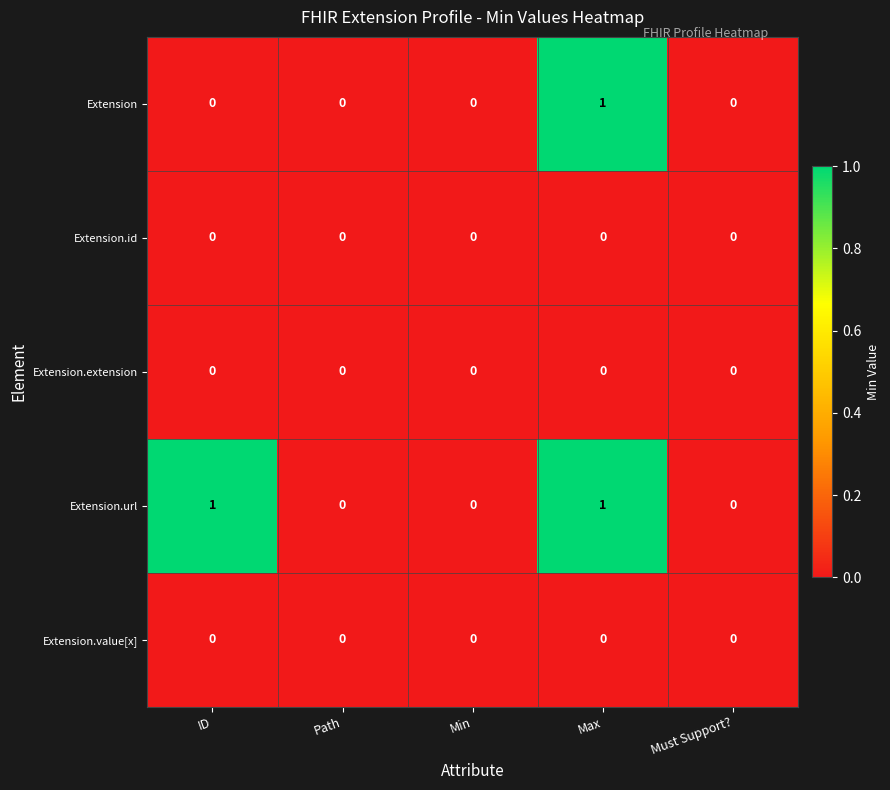

Is it true that Extension equals -1 at ID?

False